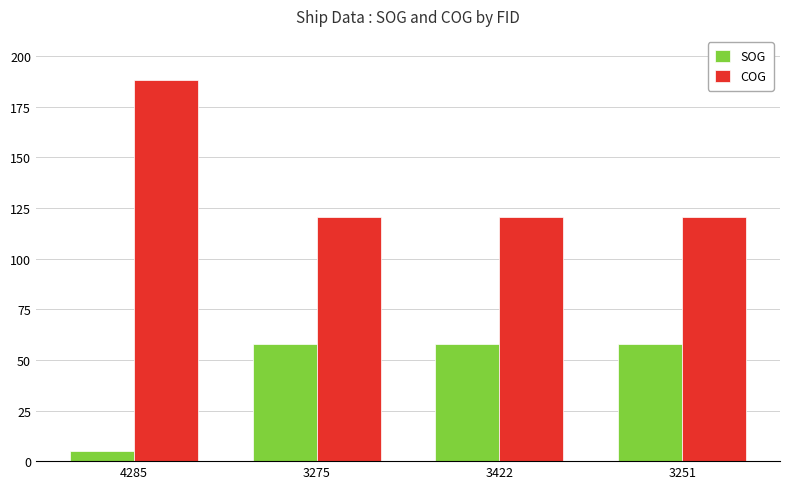

At which category is the sum across all series the highest?

4285